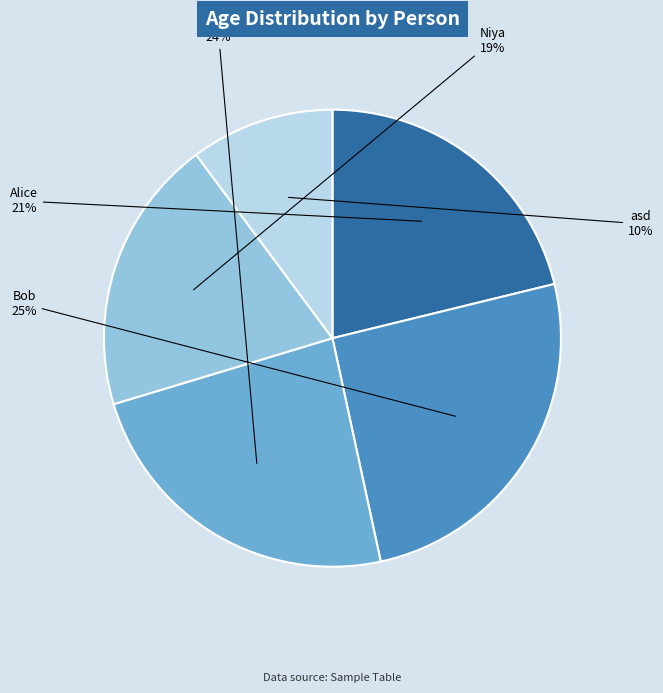

Which has a higher value, Alice or Carol?

Carol